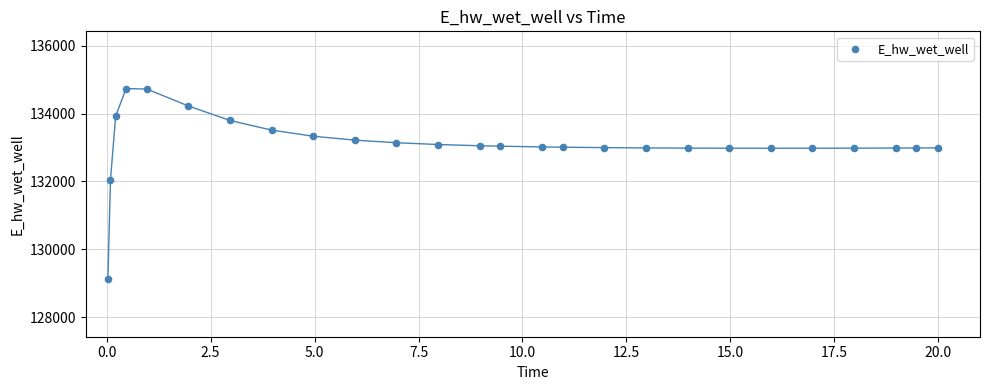

What Y value in the scatter plot is closest to 131923?

132045.8